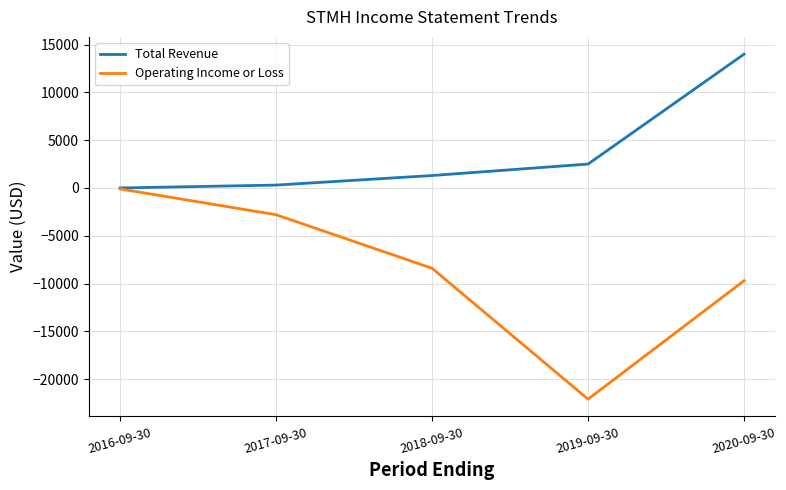

Is the value of Total Revenue at 2018-09-30 greater than the value of Operating Income or Loss at 2020-09-30?

Yes